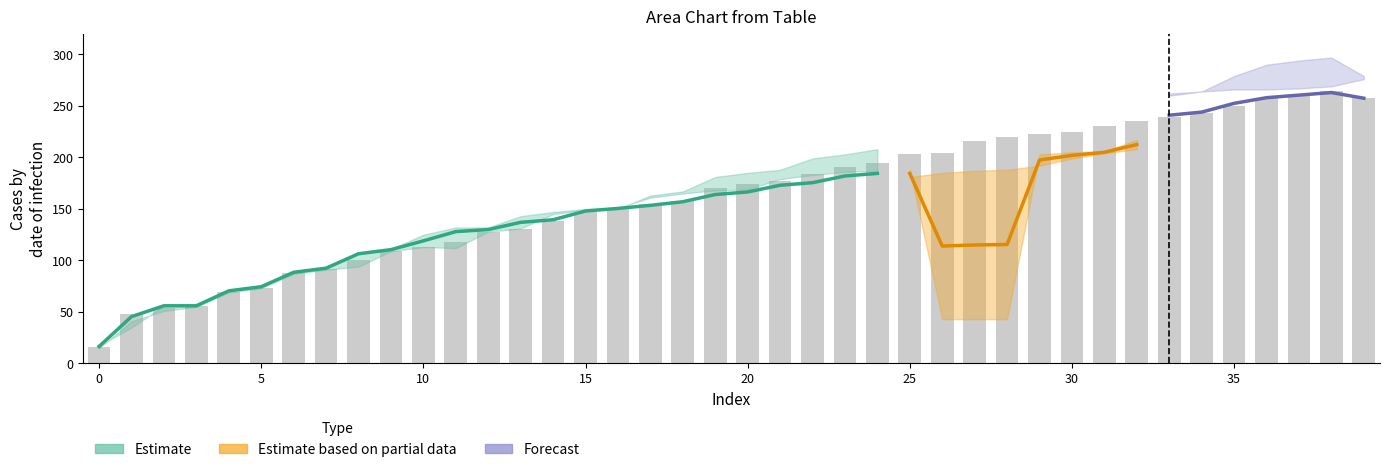

Between 14 and 34, which is larger?

34